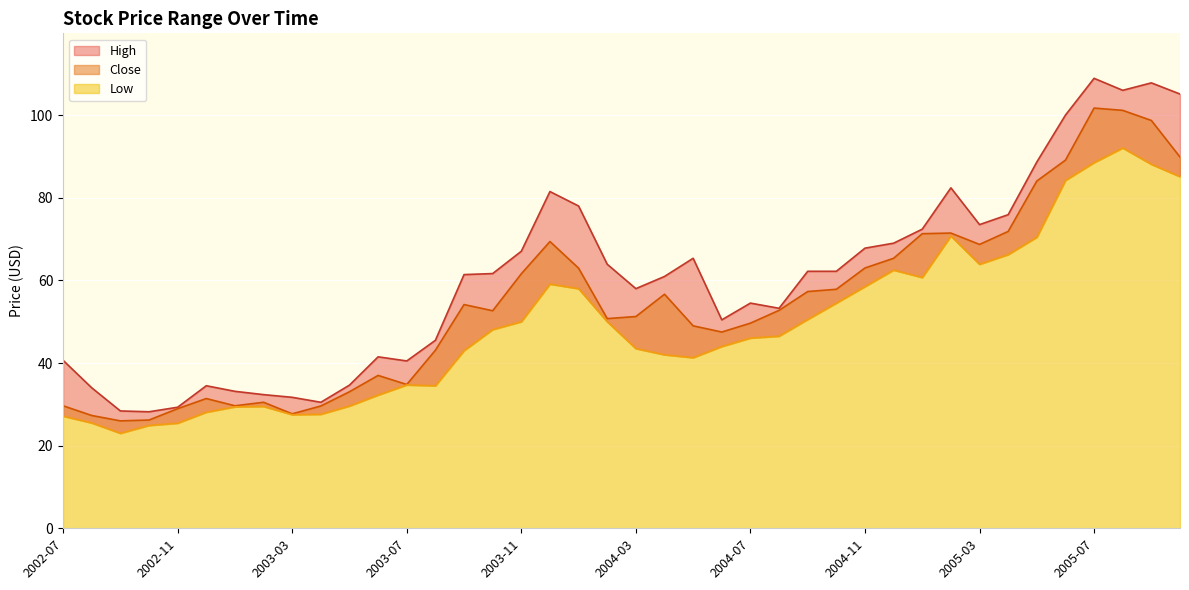

What is the minimum value shown in the chart?

23.0